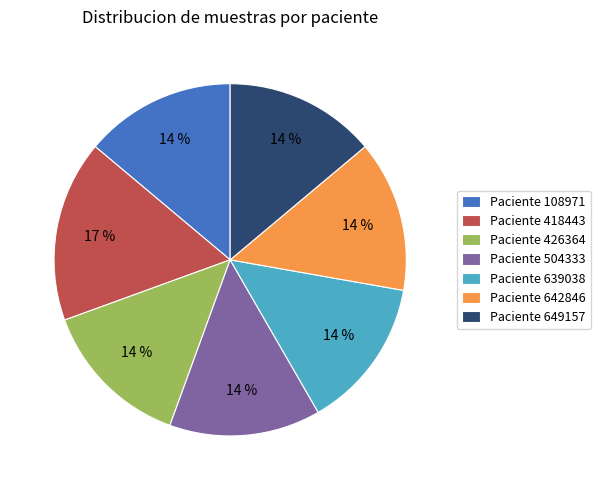

Which category has the biggest portion of the pie?

Paciente 418443